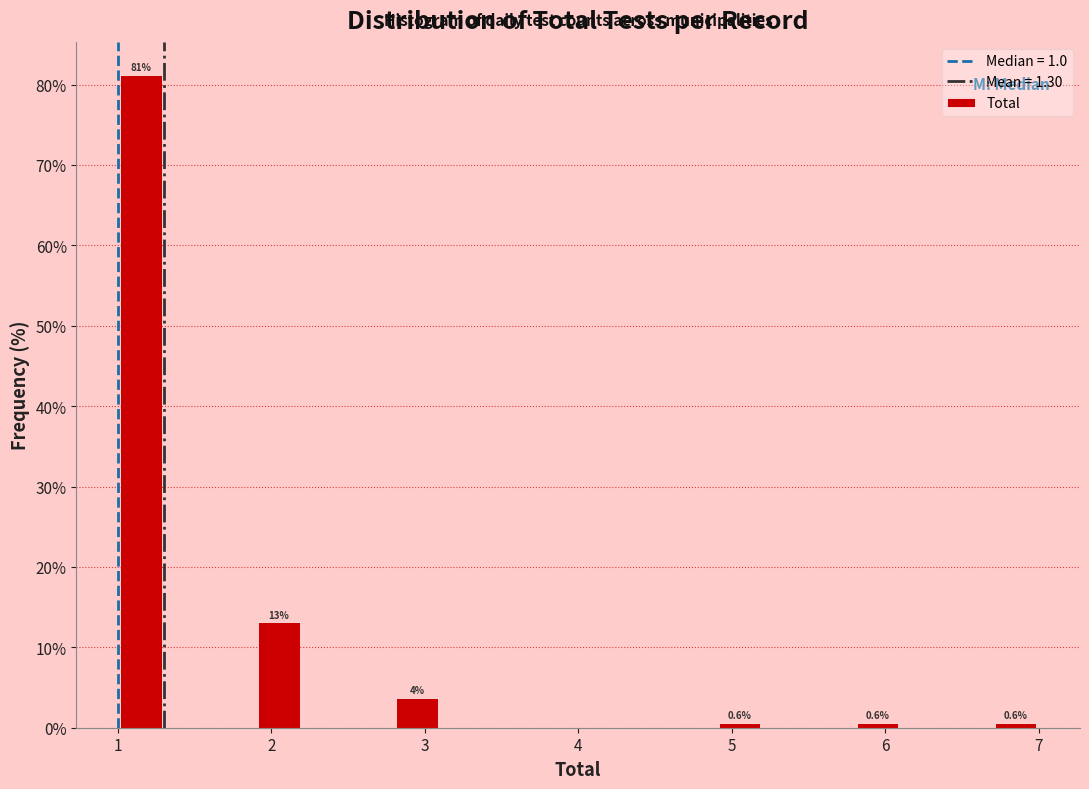

Around what value on the x-axis is the tallest bar? Give the approximate position of its centre, as read against the axis.

1.2